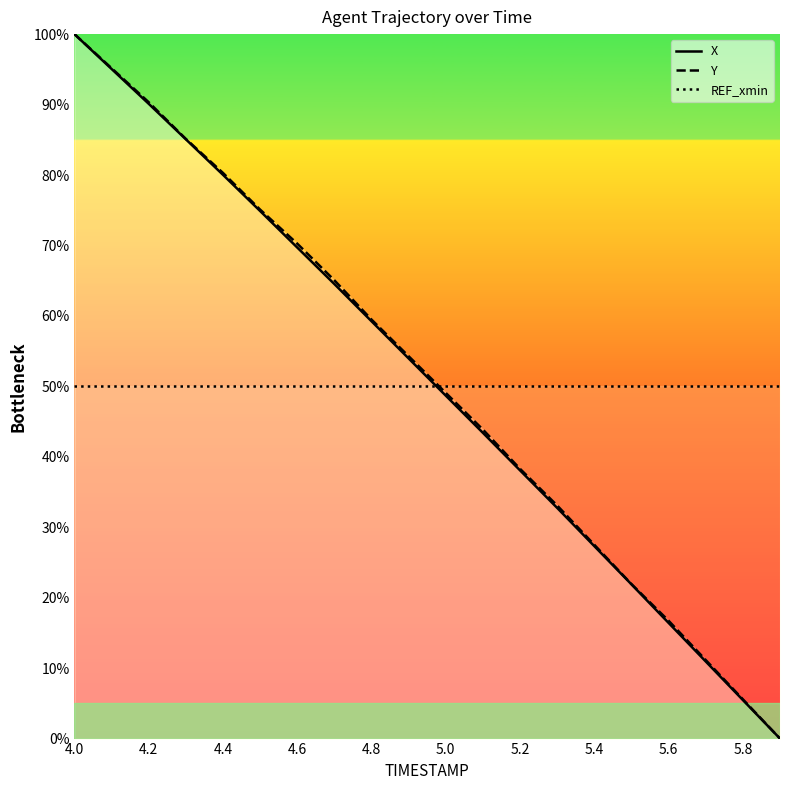

True or false: X and REF_xmin intersect in this chart.

True